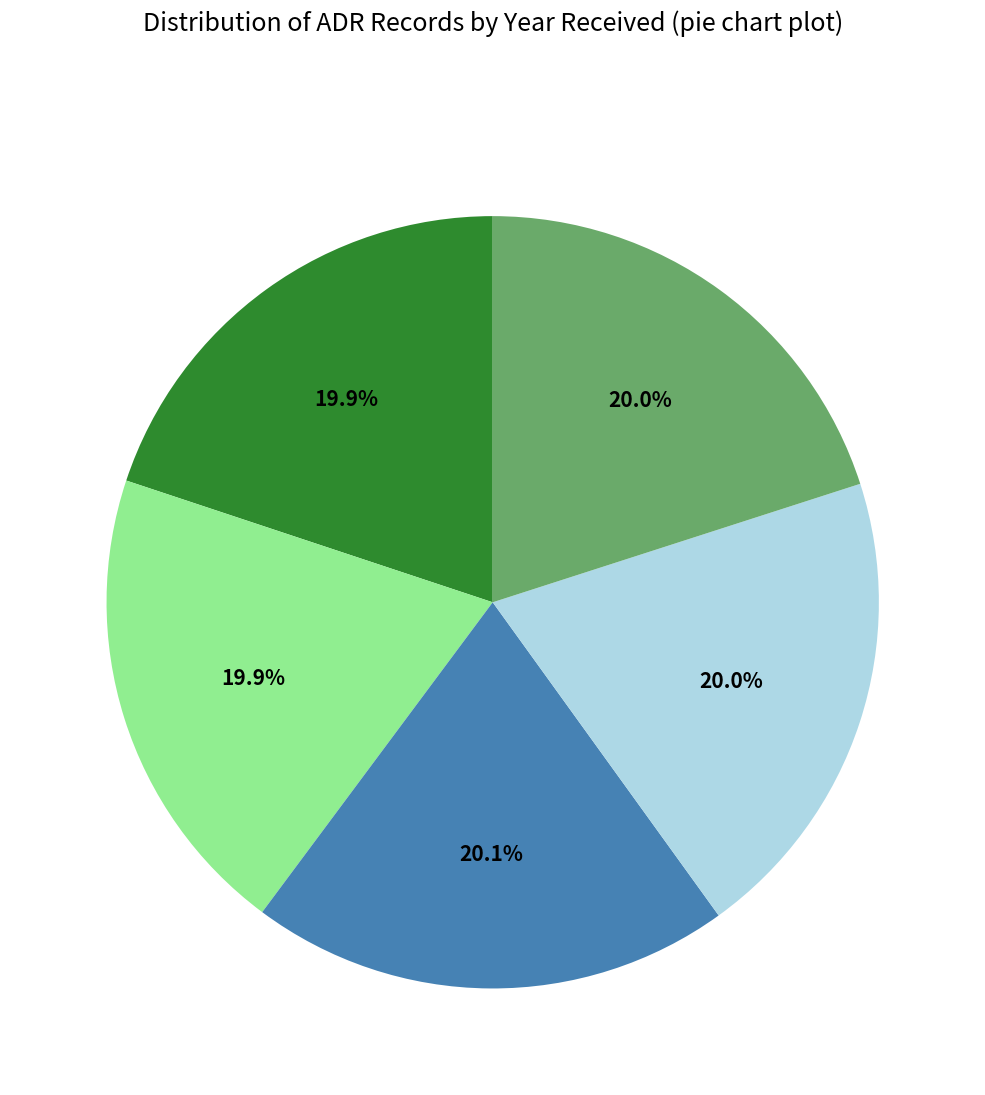

Is there a majority slice in this chart?

No